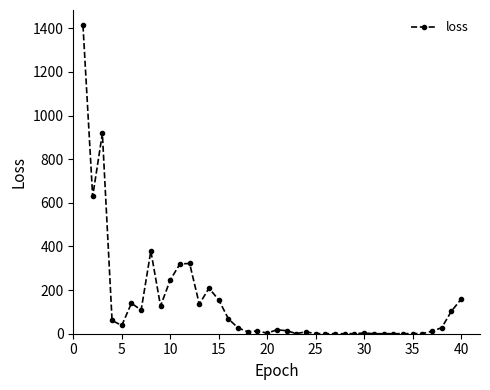

What is the maximum value shown in the chart?

1413.1